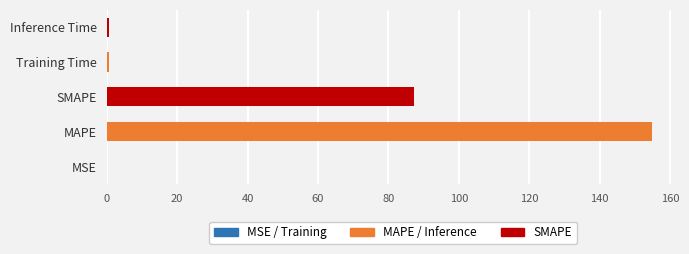

What is the ratio of the value at SMAPE to the value at MAPE?

0.6